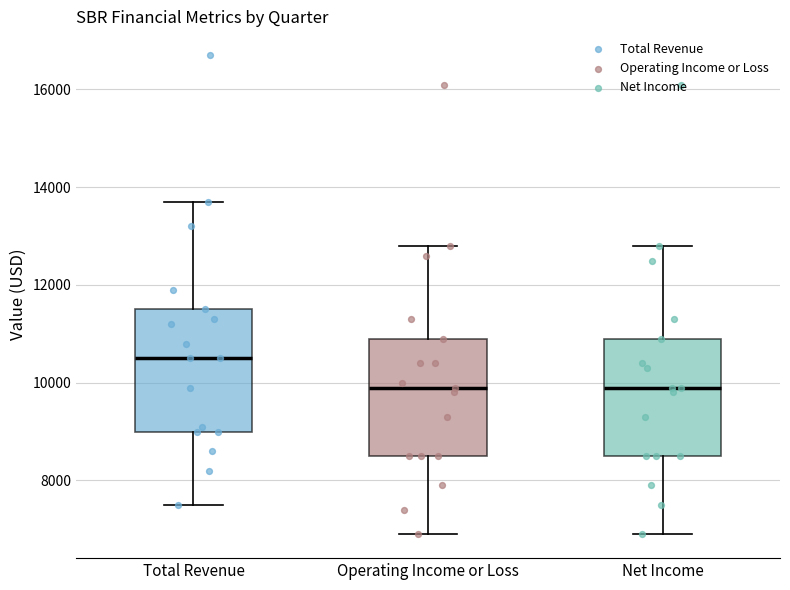

Reading left to right, read every box against the y-axis: the position of its median line, the range the box covers, and the ends of its whiskers. The values are not printed on the chart, so give them approximately, as read against the axis.

Total Revenue: median 10600, box 9000 to 11600, whiskers 7600 to 13800
Operating Income or Loss: median 10000, box 8600 to 11000, whiskers 7000 to 12800
Net Income: median 10000, box 8600 to 11000, whiskers 7000 to 12800